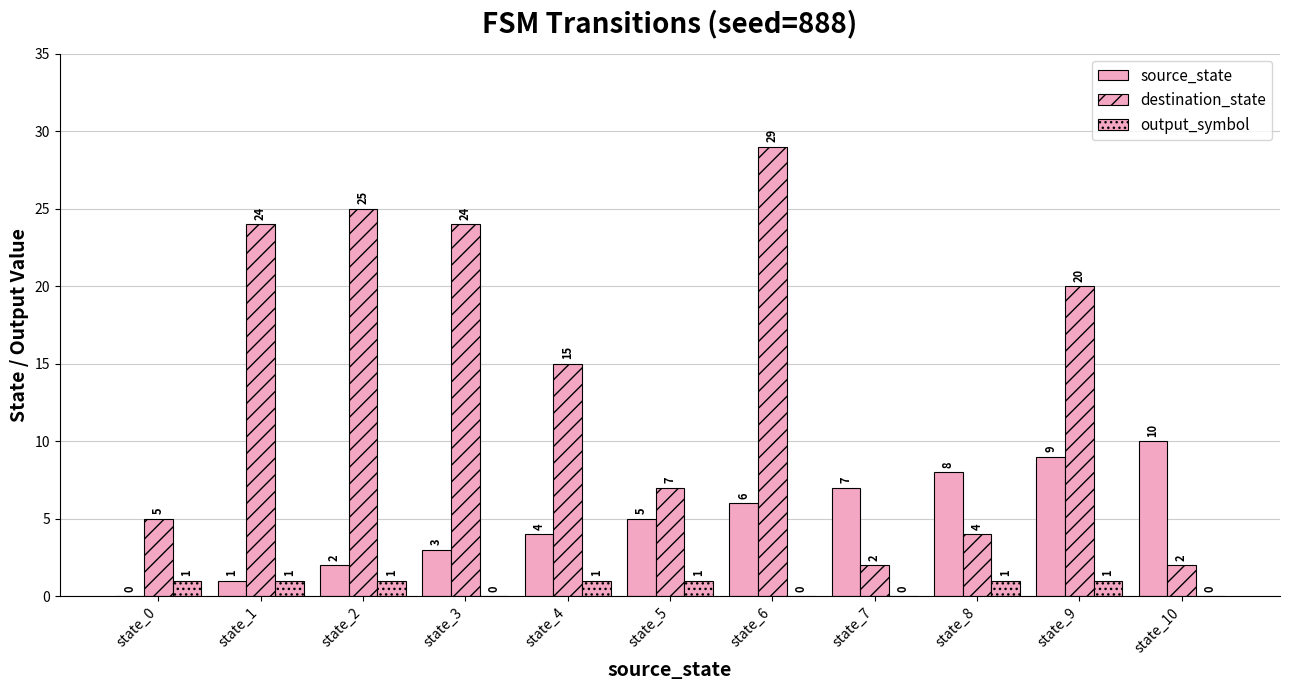

How many groups of bars are there?

11